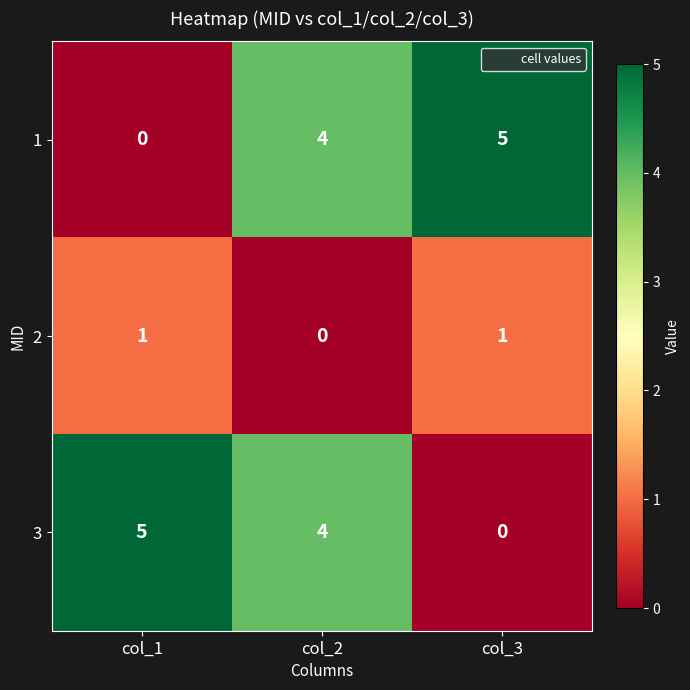

At which label does 3 reach its peak?

col_1